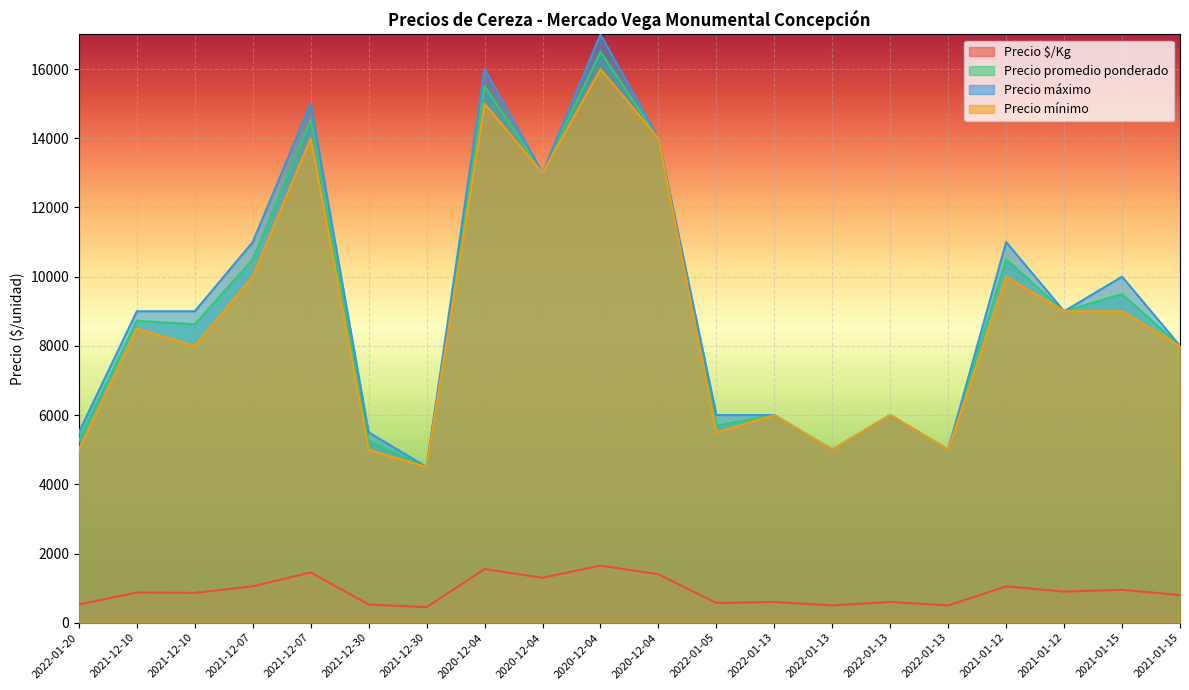

Where is Precio máximo nearest to the value 10750?

2021-12-07